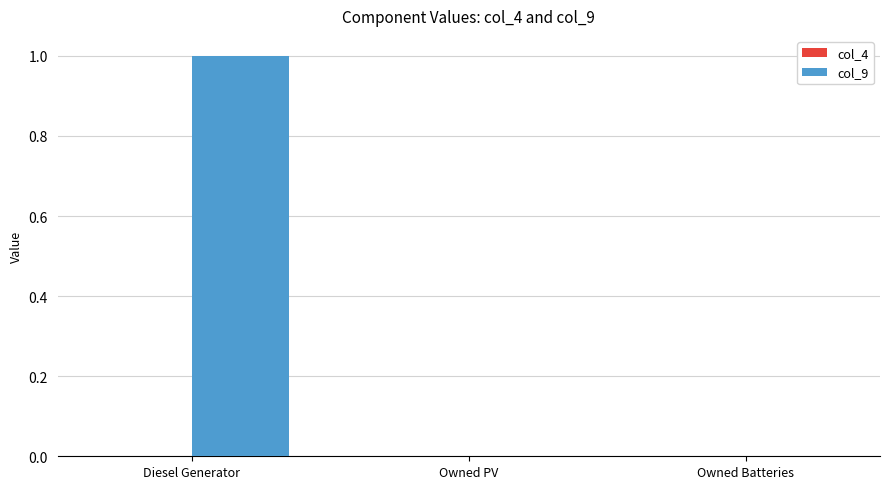

Is it true that the value at Owned Batteries is 0?

True